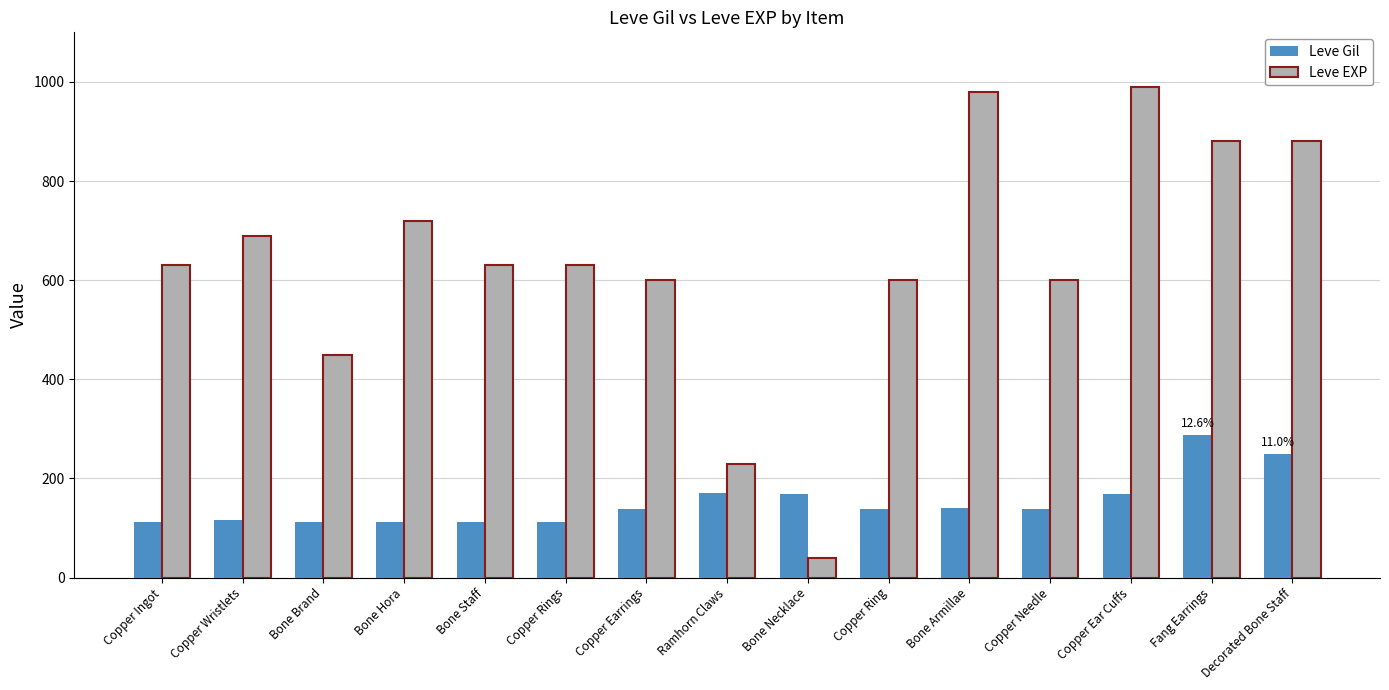

What are all the series names shown in the legend?

Leve Gil, Leve EXP